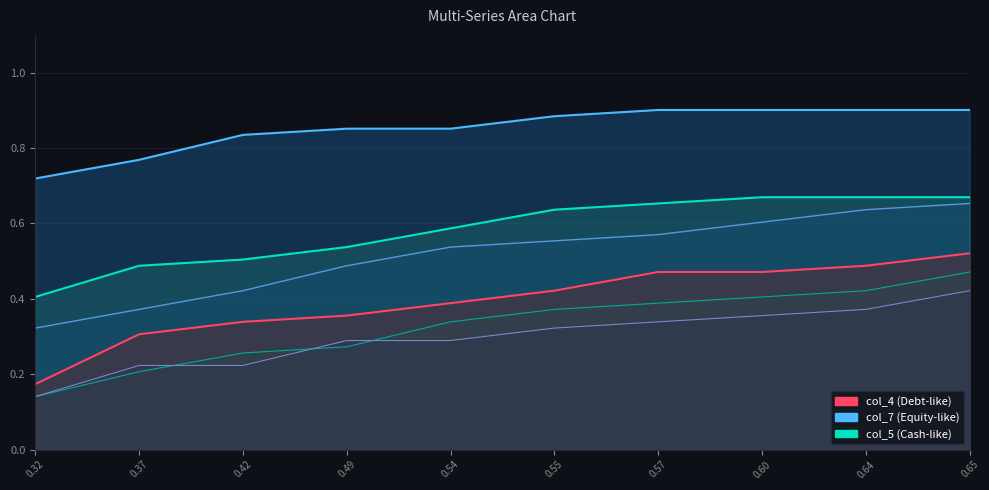

Which series has the largest total across all categories?

col_7